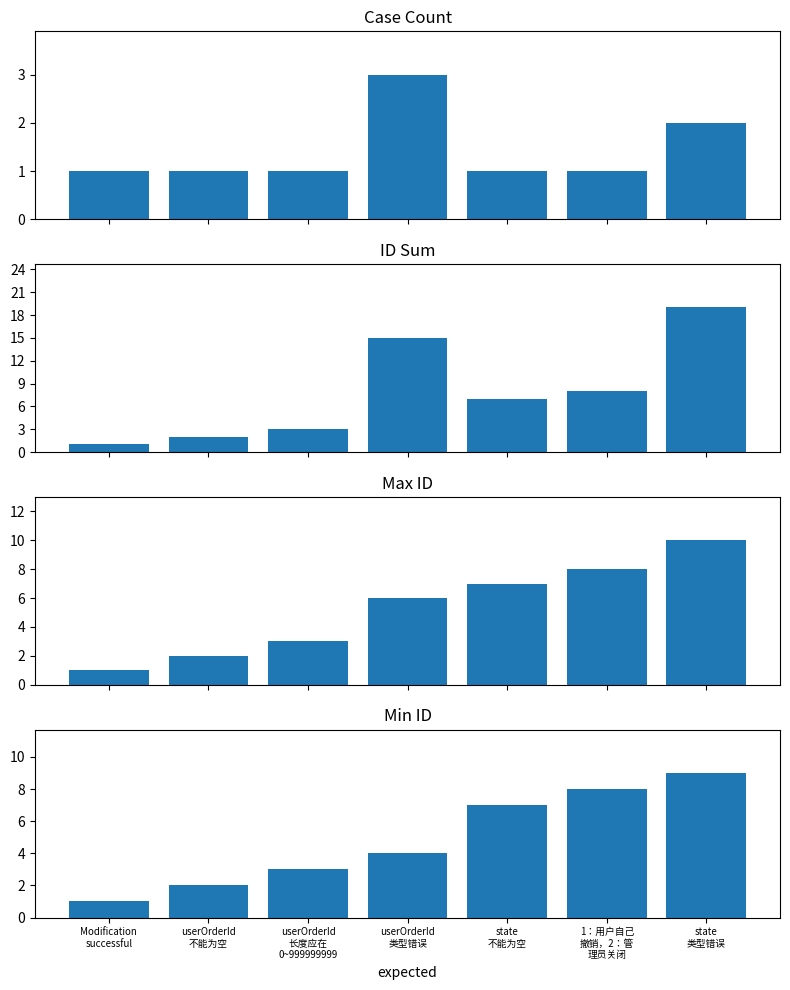

Is it true that Case Count equals 0 at Modification
successful?

False